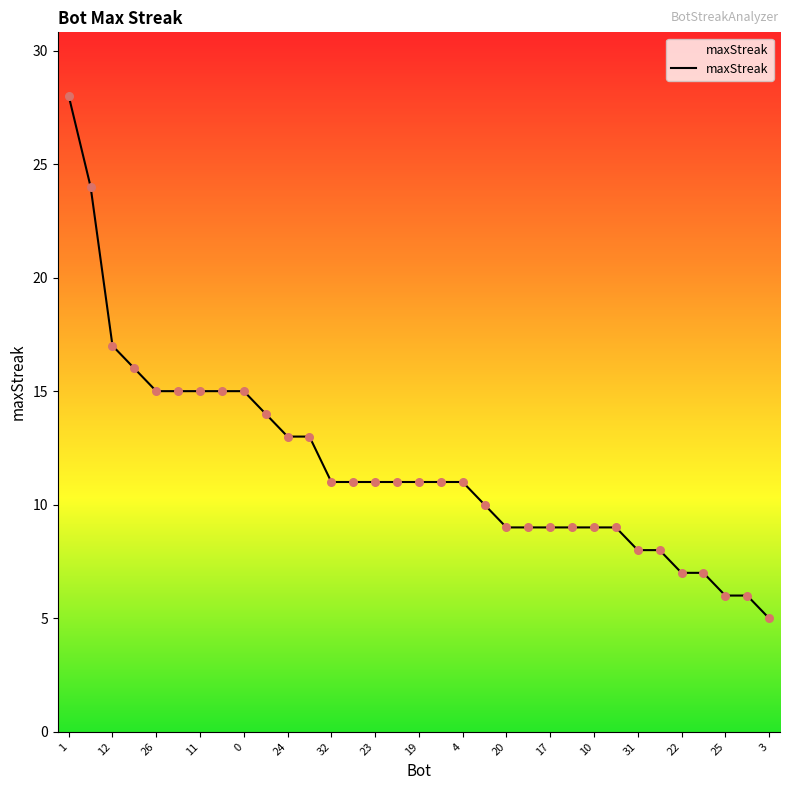

What is the difference between the maximum and minimum values?

23